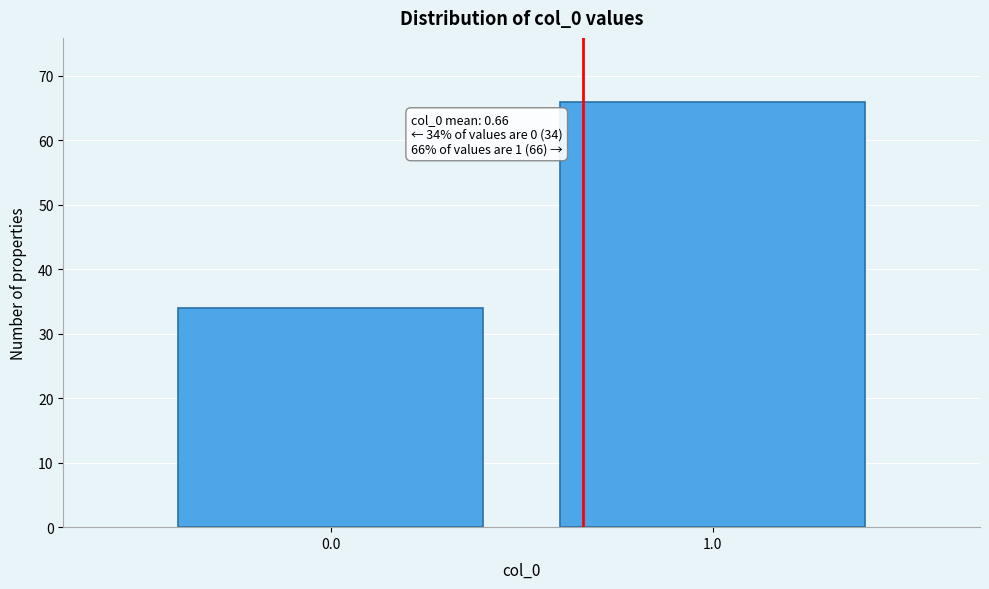

Reading left to right, what are all the values shown in this chart?

0.0=34	1.0=66